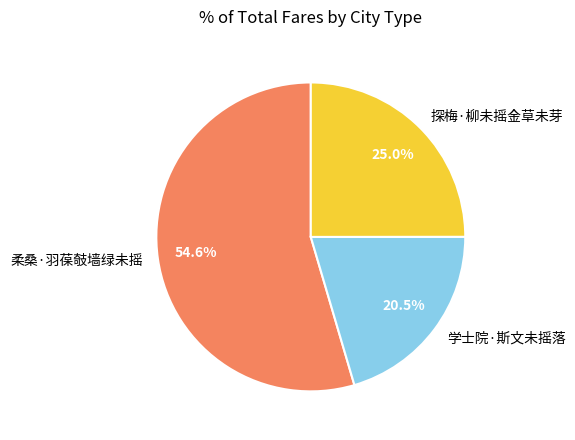

What is the total percentage of 柔桑·羽葆攲墙绿未摇 and 探梅·柳未摇金草未芽?

79.5%